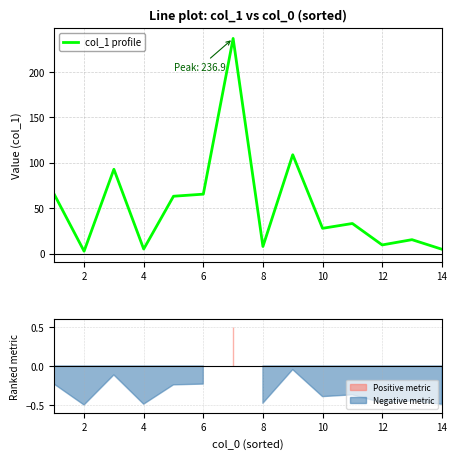

What is the difference between the maximum and minimum values?

234.2